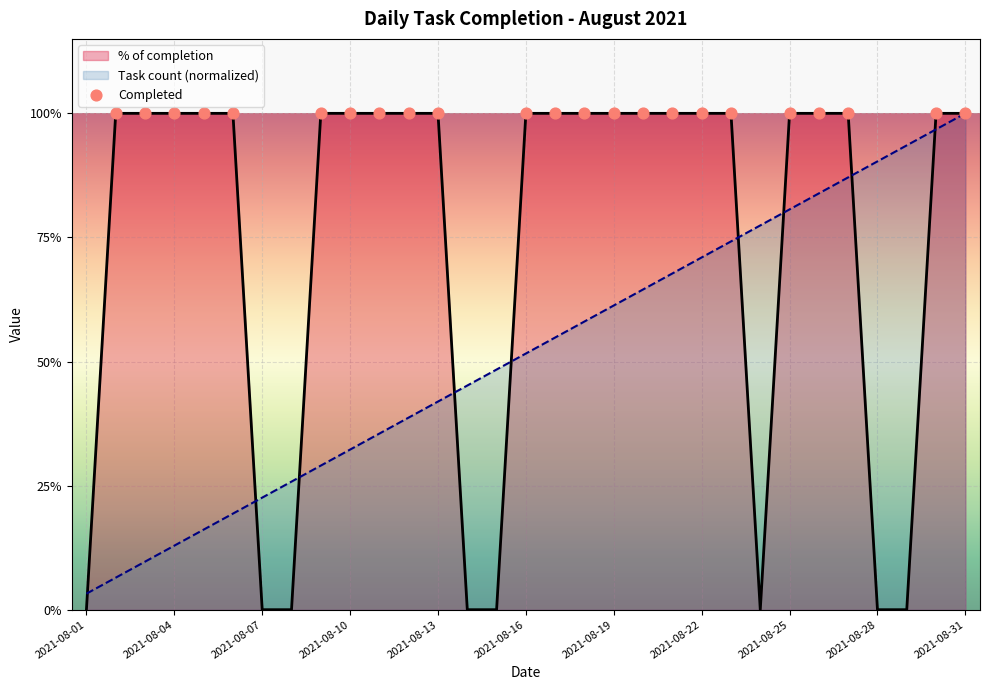

Which series has the widest spread of Y values?

% of completion